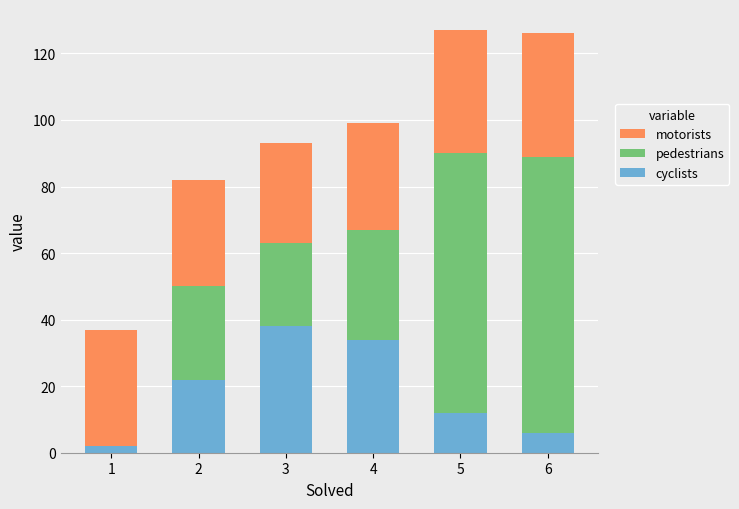

The value of cyclists at 2 is 22. True or false?

True